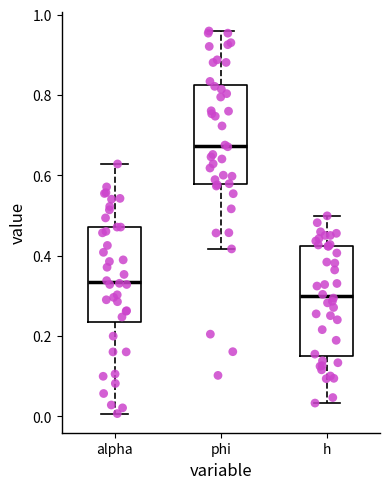

Reading left to right, transcribe this box plot: for each box, give where its median line is, the range the box spans, and where its two whiskers end, as read against the y-axis. The values are not printed on the chart, so give them approximately, as read against the axis.

alpha: median 0.34, box 0.24 to 0.48, whiskers 0.00 to 0.62
phi: median 0.68, box 0.58 to 0.82, whiskers 0.42 to 0.96
h: median 0.30, box 0.16 to 0.42, whiskers 0.04 to 0.50